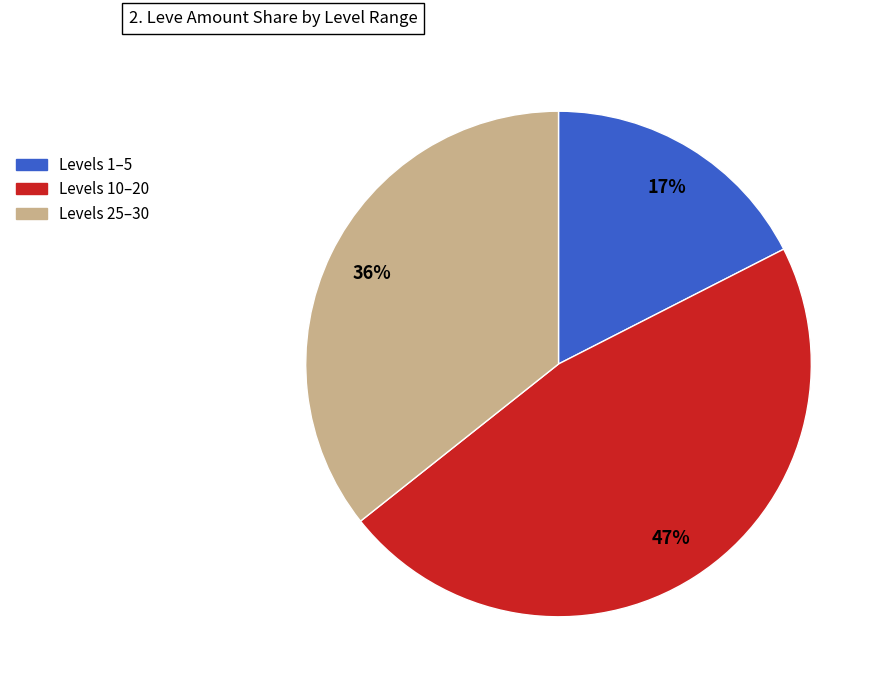

Is there any slice that represents more than half of the pie?

No